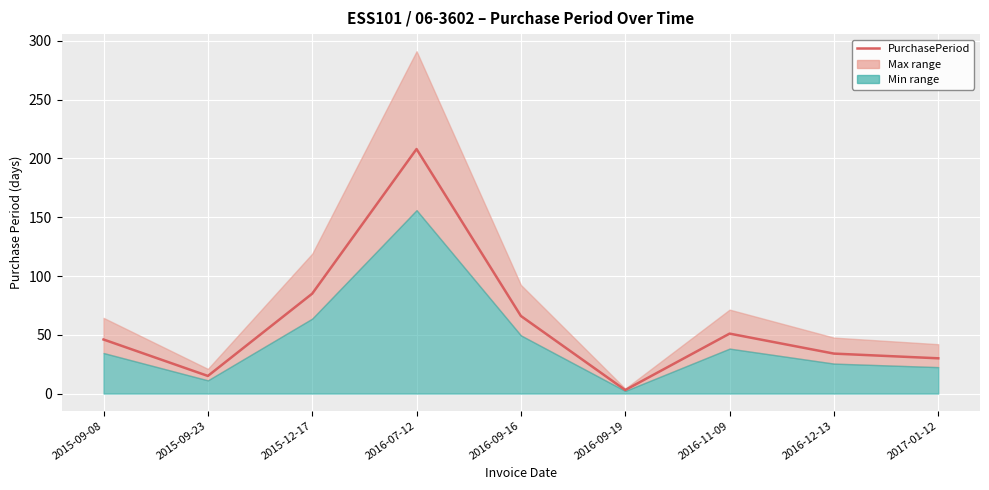

Reading left to right, what are all the values shown in this chart?

2015-09-08=46	2015-09-23=15	2015-12-17=85	2016-07-12=208	2016-09-16=66	2016-09-19=3	2016-11-09=51	2016-12-13=34	2017-01-12=30